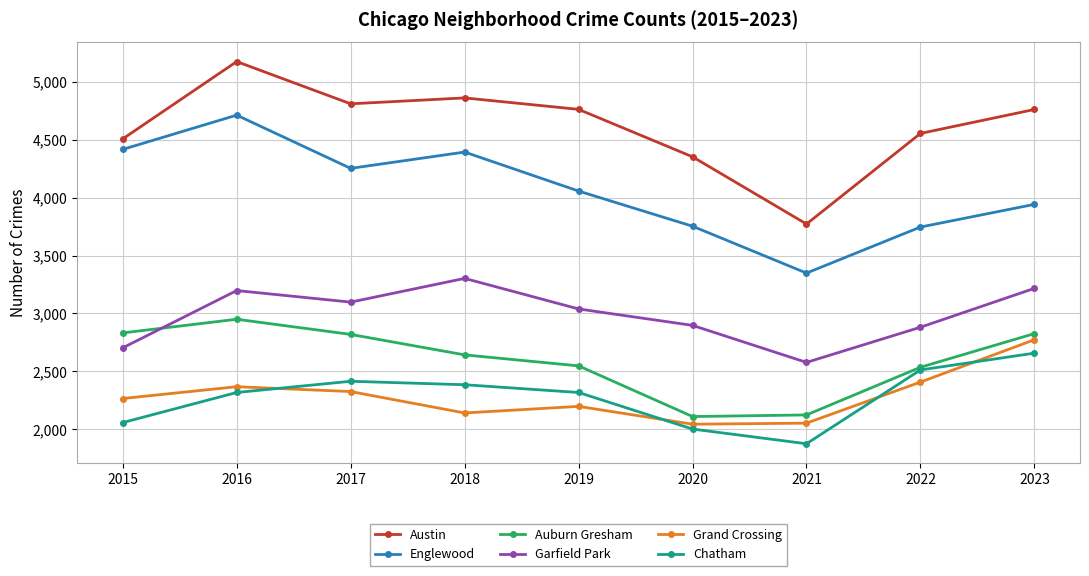

What is the minimum value for Garfield Park?

2577